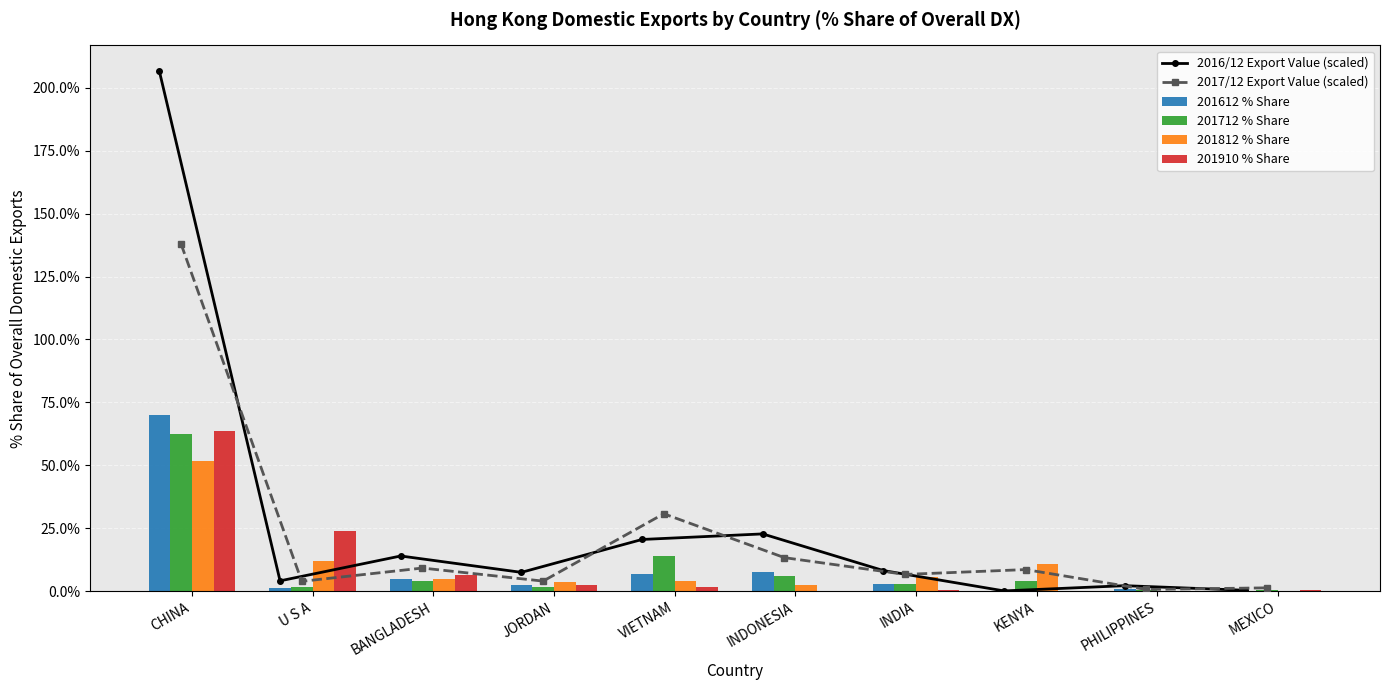

Which series changed the most between BANGLADESH and VIETNAM?

2017/12 Export Value (scaled)